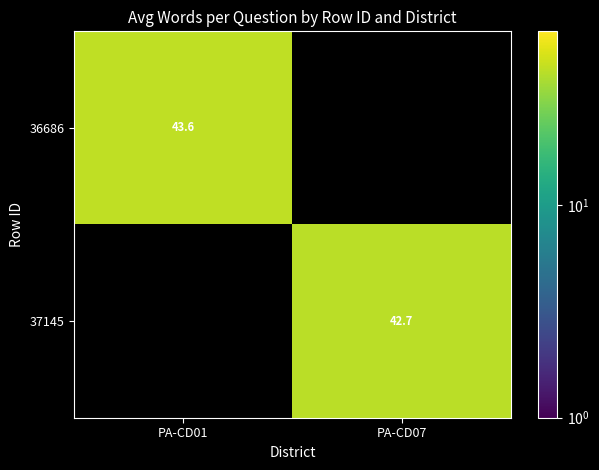

Is the value of 36686 at PA-CD01 greater than the value of 37145 at PA-CD07?

Yes